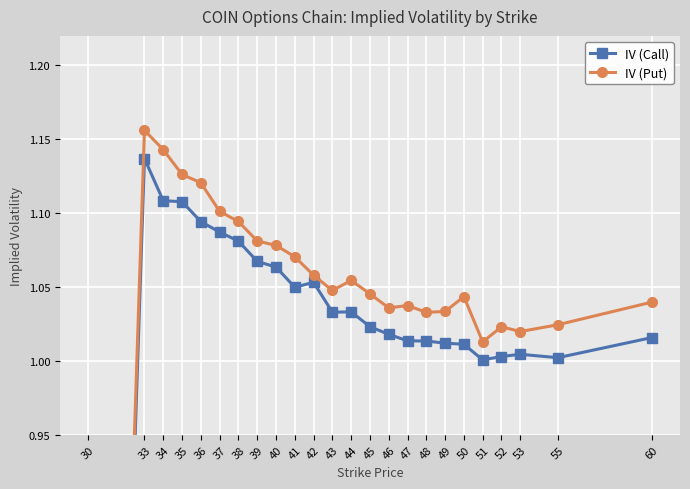

Which series changed the most between 47 and 60?

IV (Put)